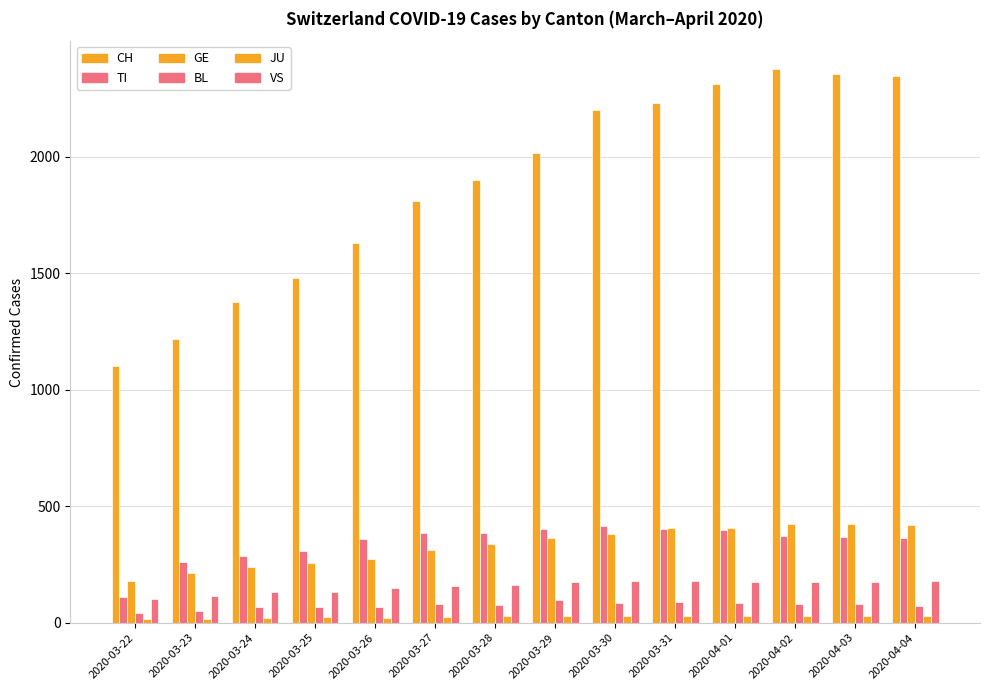

How many categories are shown in the chart?

14